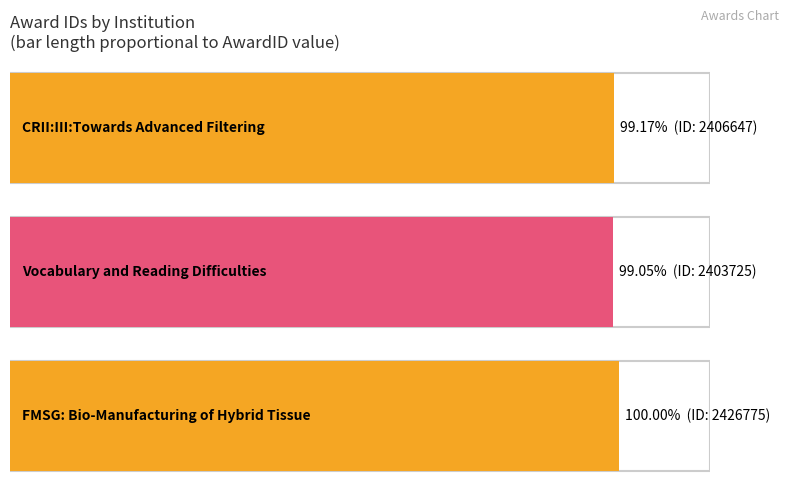

The value at FMSG: Bio-Manufacturing of Hybrid Tissue is 2426775. True or false?

True